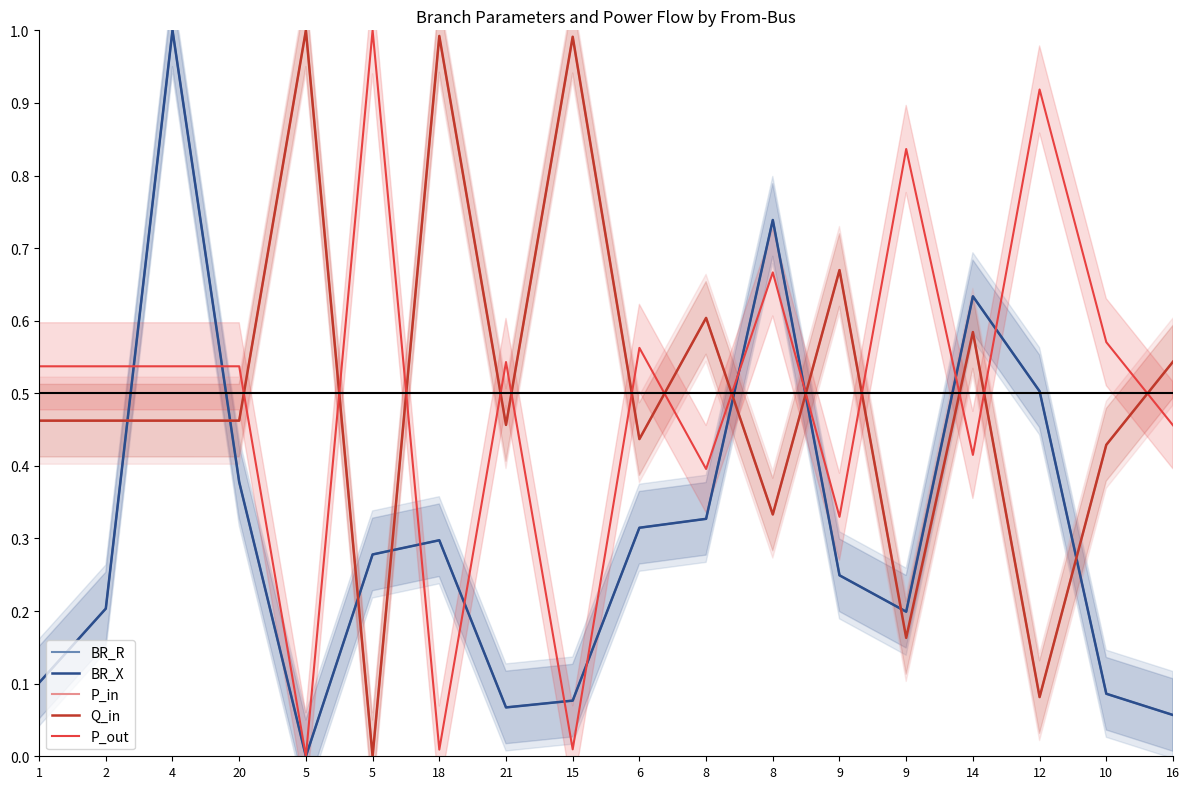

How many lines are shown in the chart?

5